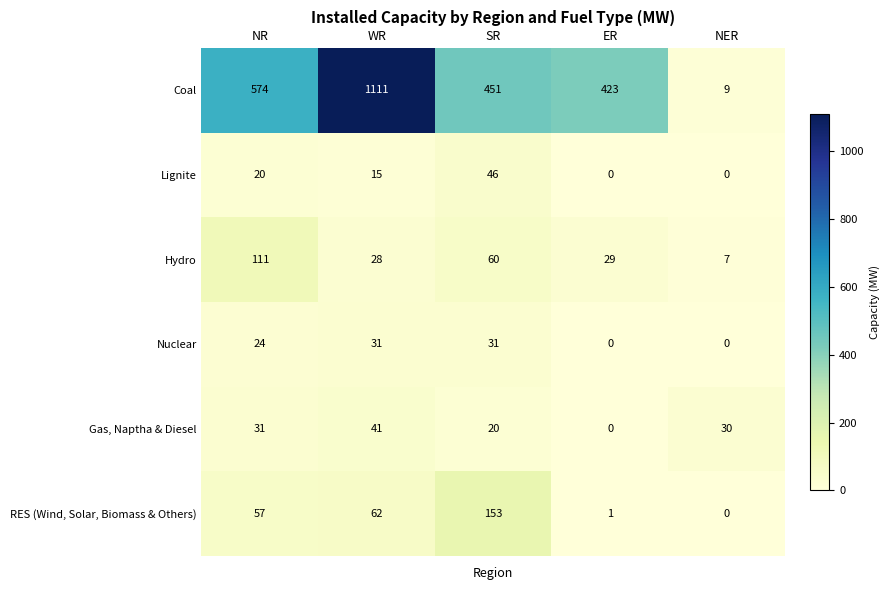

Is it true that RES (Wind, Solar, Biomass & Others) equals 57 at NR?

True